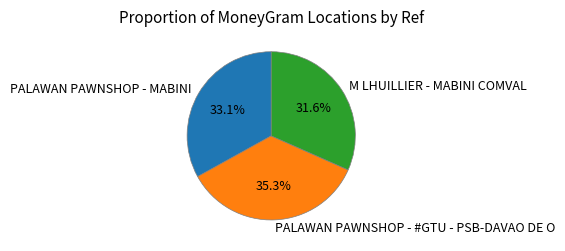

Does PALAWAN PAWNSHOP - MABINI represent more than half of the total?

No